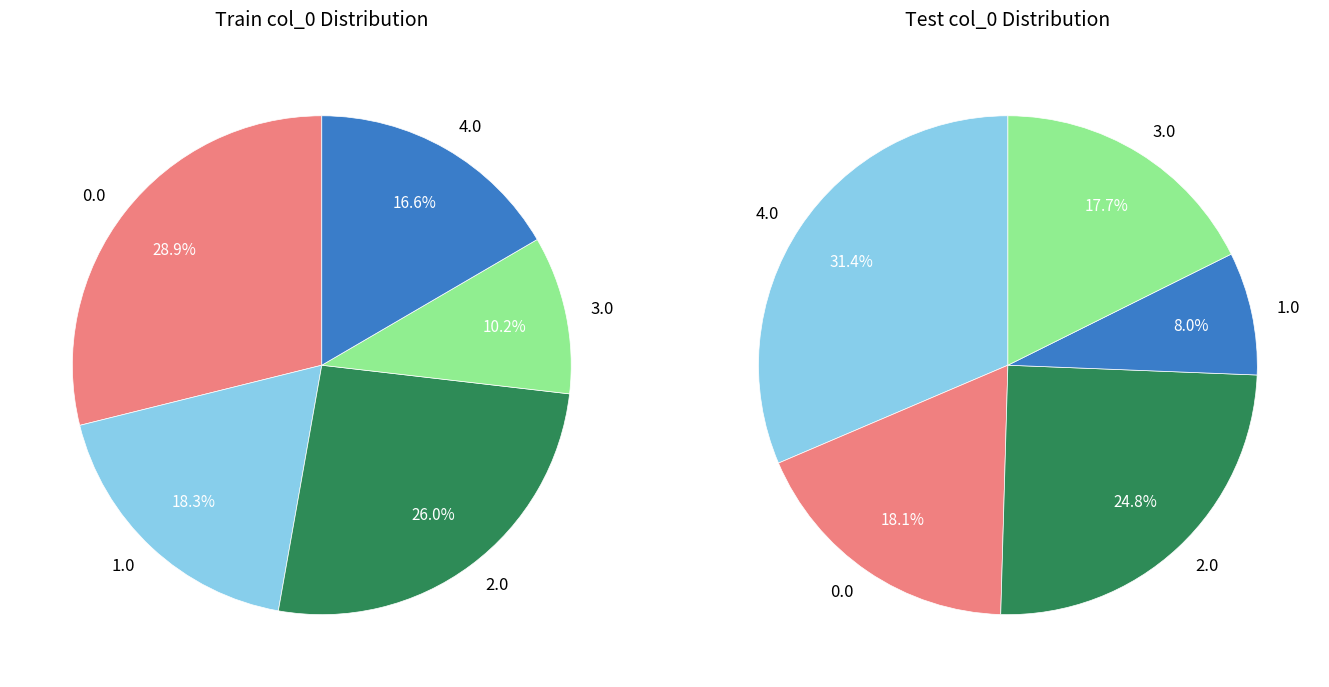

Is it true that 2 is 1% of the pie?

False